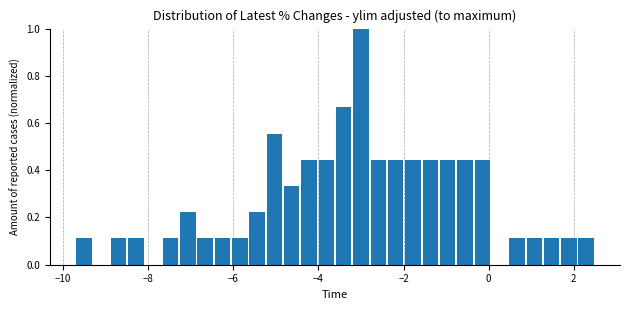

Around what value on the x-axis is the tallest bar? Give the approximate position of its centre, as read against the axis.

-3.0